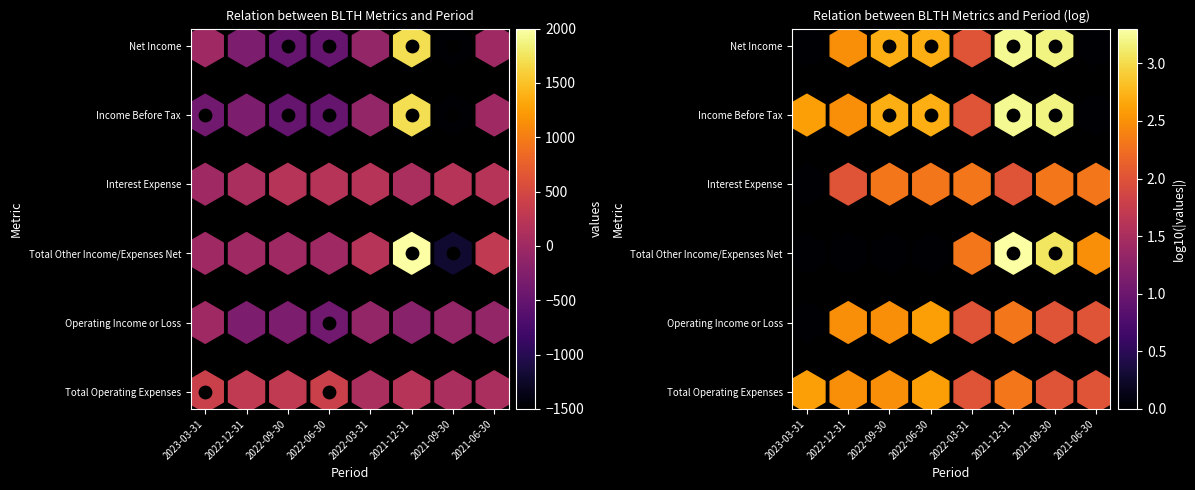

Reading left to right, what are all the values shown in this chart?

Total Operating Expenses: 400	300	300	400	100	200	100	100
Operating Income or Loss: 0	-300	-300	-400	-100	-200	-100	-100
Total Other Income/Expenses Net: 0	0	0	0	200	2000	-1200	300
Interest Expense: 0	100	200	200	200	100	200	200
Income Before Tax: -400	-300	-500	-500	-100	1700	-1500	0
Net Income: 0	-300	-500	-500	-100	1700	-1500	0